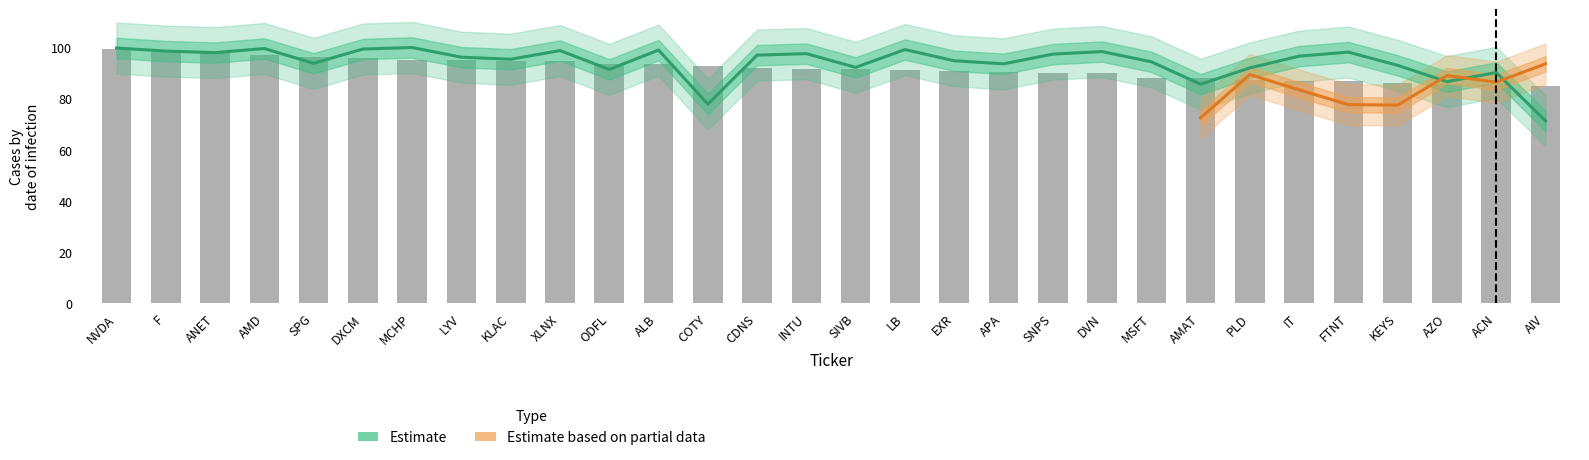

Is the value of HQM Score at AZO greater than the value of Six-Month Return Percentile at KLAC?

No